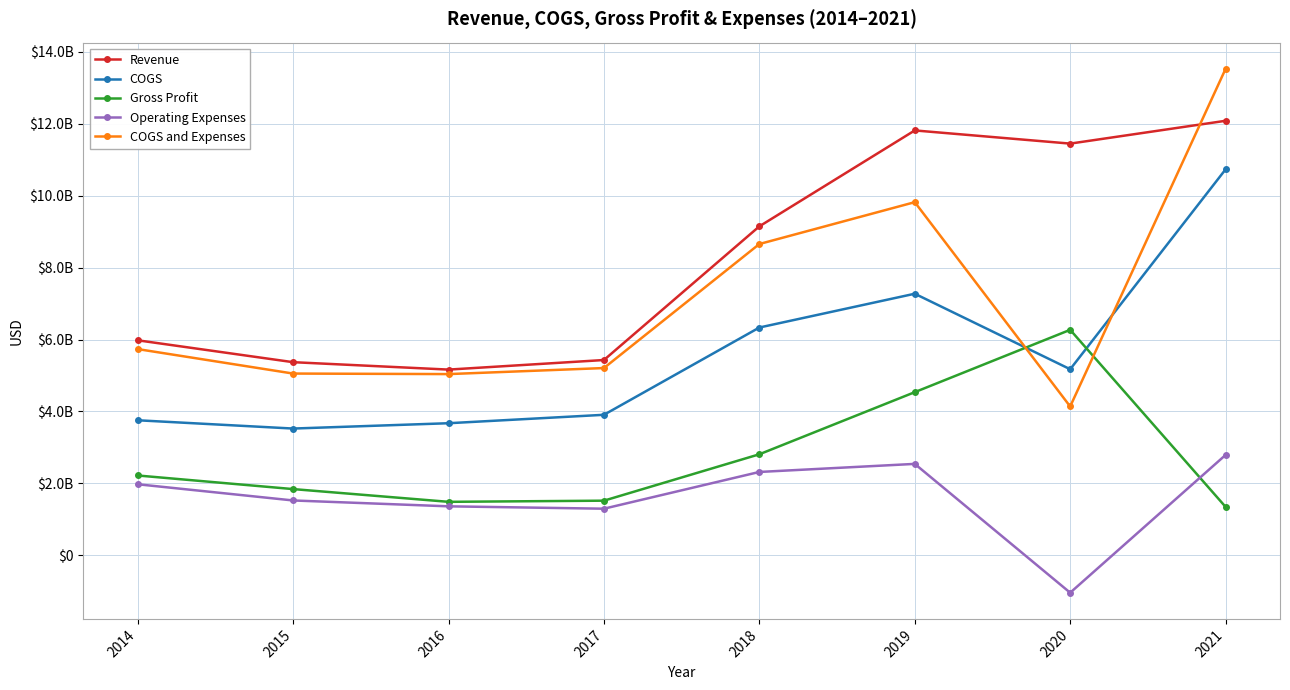

Which series changed the most between 2017 and 2018?

Revenue